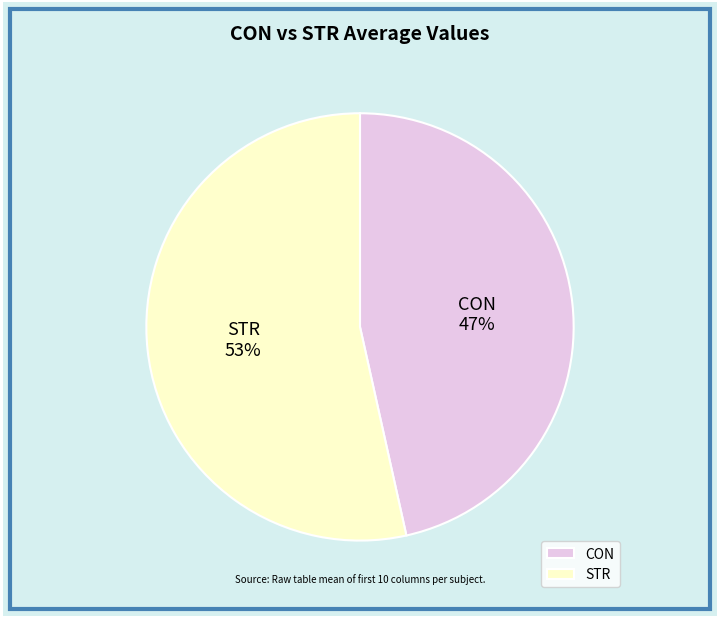

Which has a higher value, CON or STR?

STR